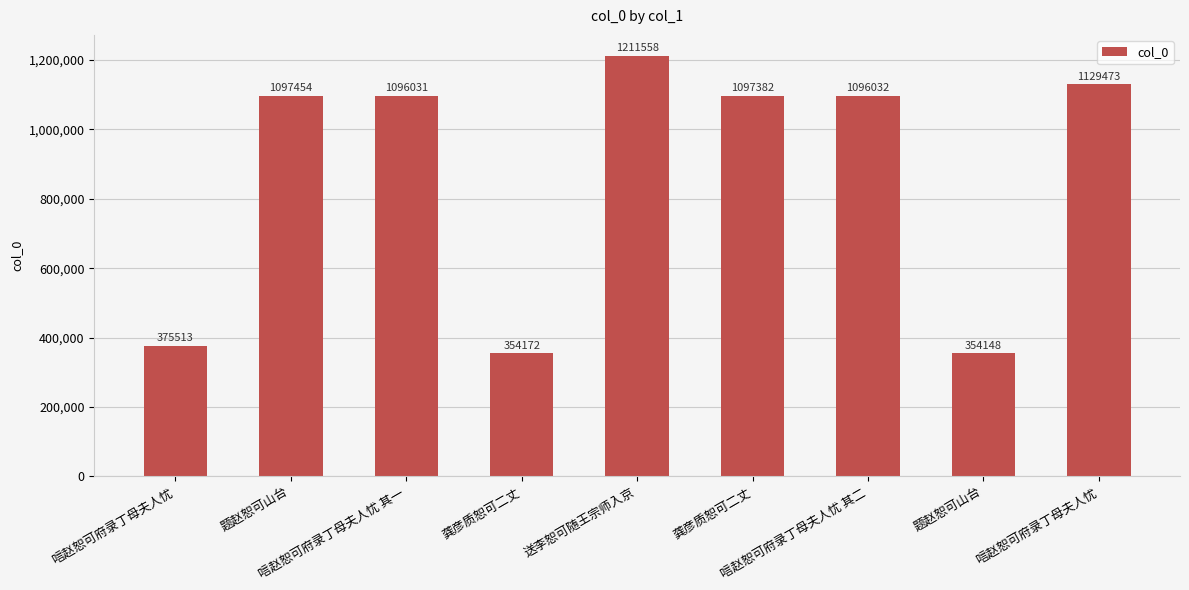

What is the label of the 8th bar from the left?

题赵恕可山台